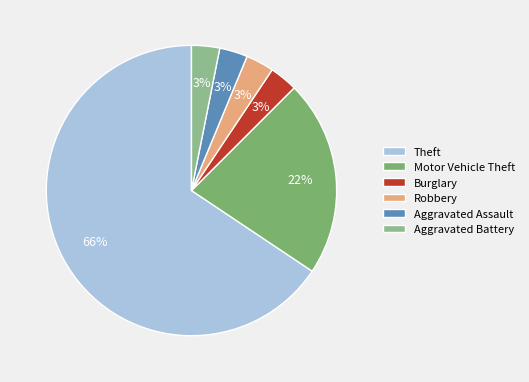

Which category has the biggest portion of the pie?

Theft